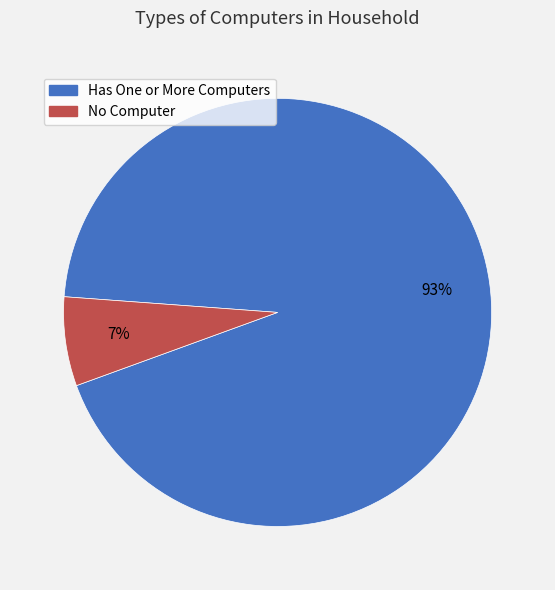

To the nearest percent, what portion does No Computer represent?

7%